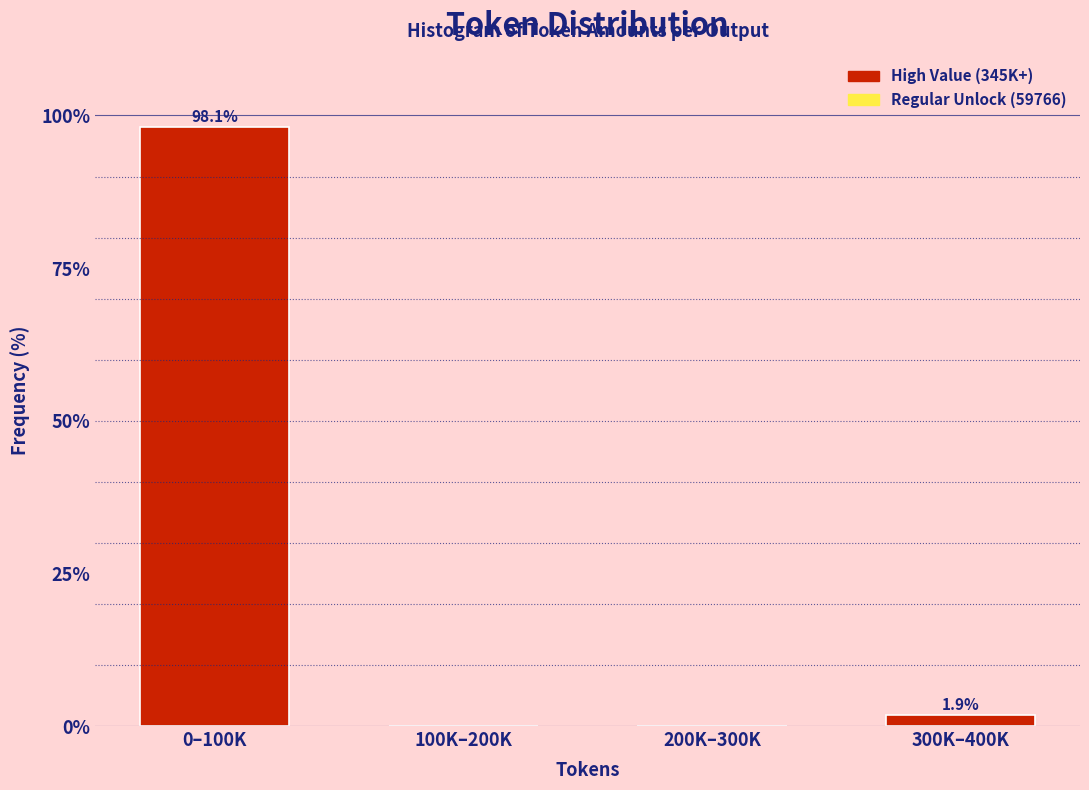

Reading left to right, what are all the values shown in this chart?

0–100K=98.1	100K–200K=0.0	200K–300K=0.0	300K–400K=1.9